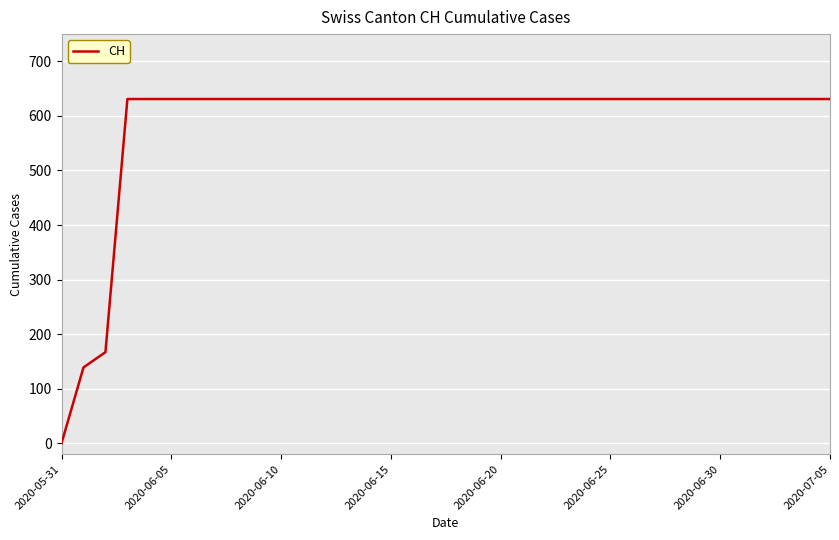

What is the difference between the maximum and minimum values?

631